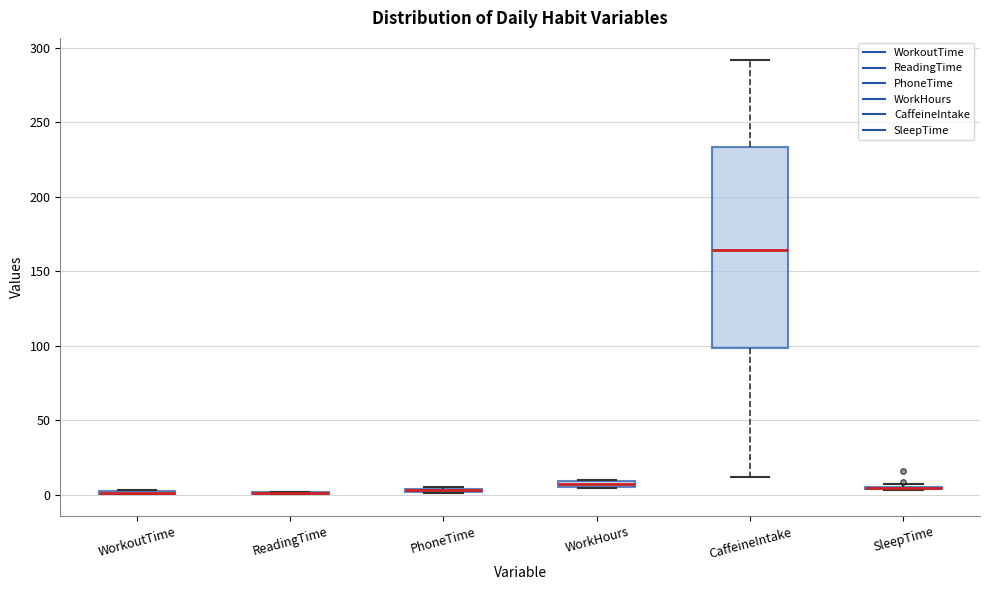

Which box is the tallest, from its lower edge to its upper edge?

CaffeineIntake